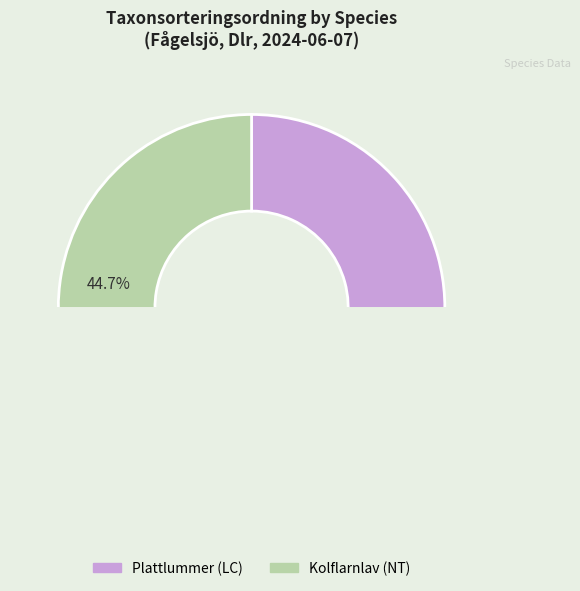

How many segments does this pie chart have?

2